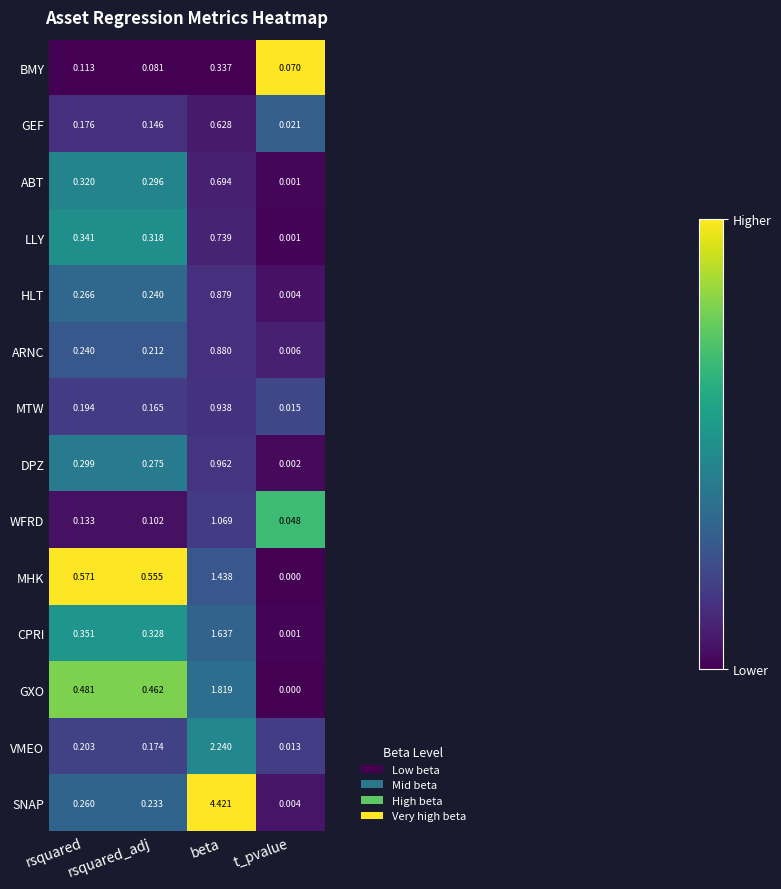

Rank the categories by SNAP value from highest to lowest.

beta, rsquared, rsquared_adj, t_pvalue